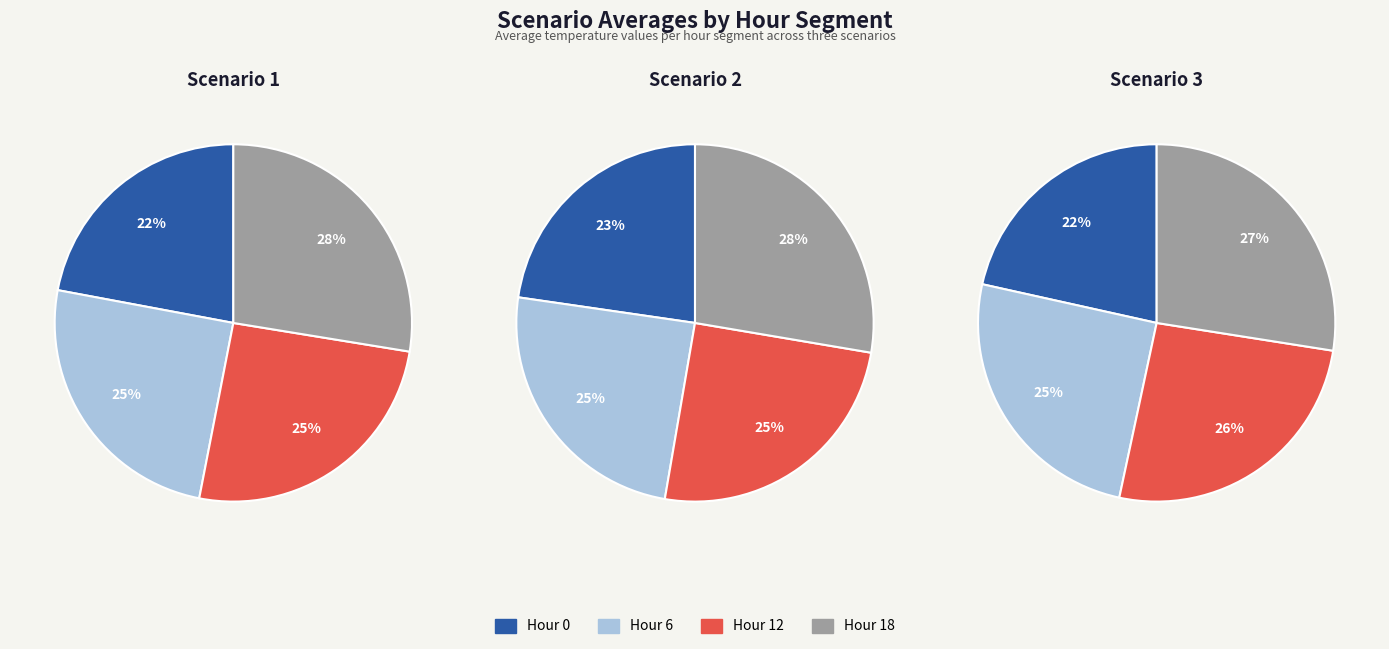

To the nearest percent, what portion does Scenario 3 represent?

36%